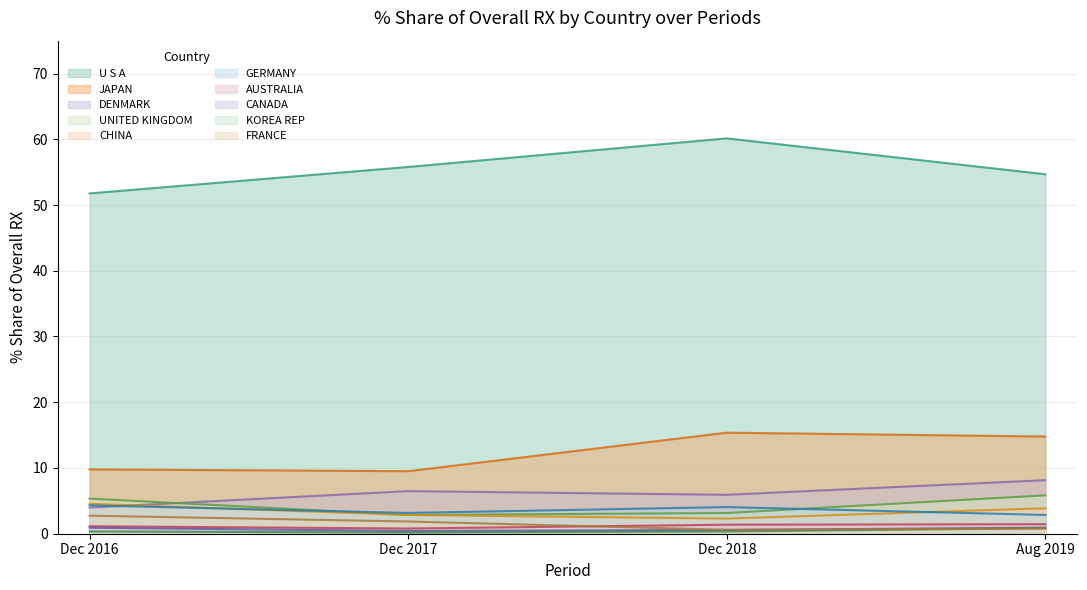

Which category has the lowest value in the 201812_% Share series?

KOREA REP